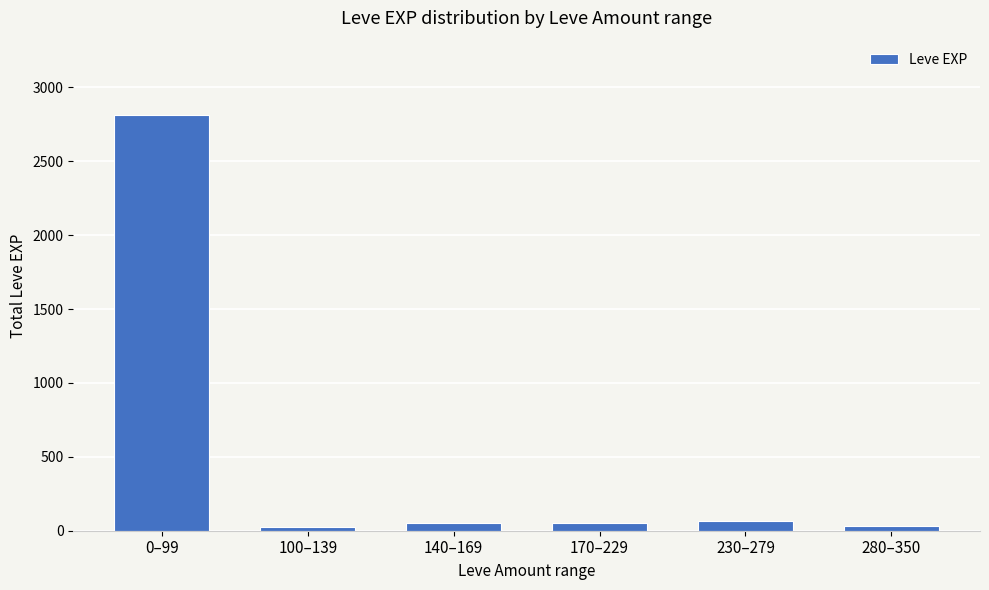

What is the difference between the values at 0–99 and 280–350?

2777